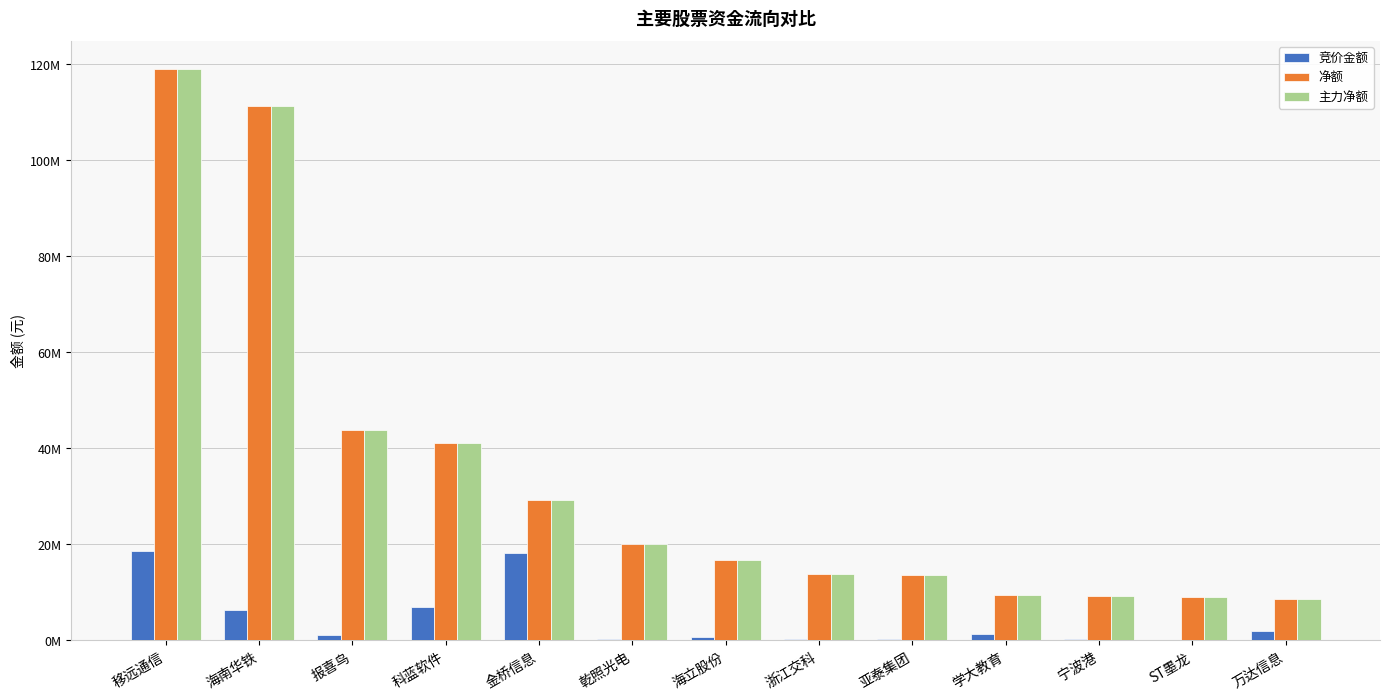

Are the bars grouped side by side (vs. stacked)?

Yes